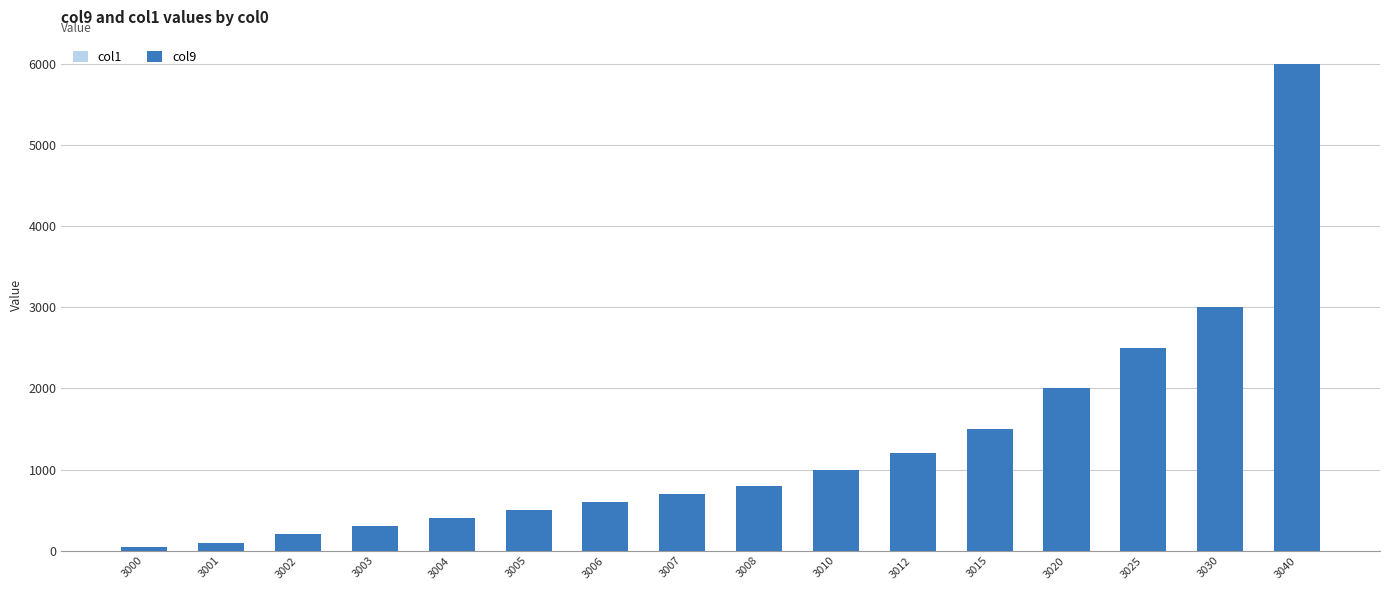

Which has a higher value, 3005 or 3020?

3020